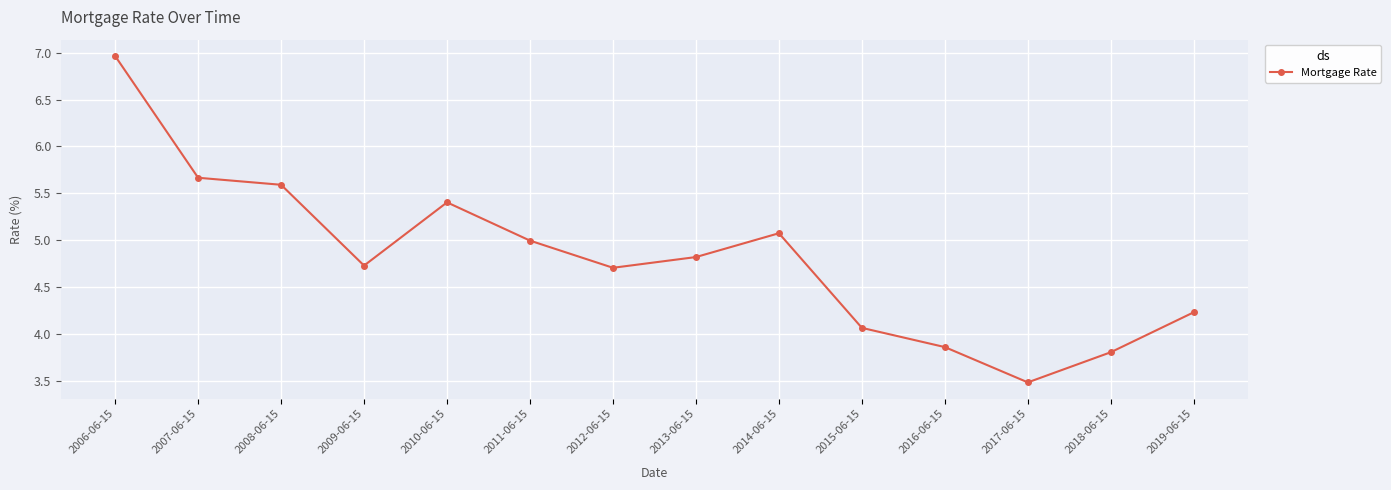

What is the sum of the values at 2006-06-15 and 2007-06-15?

12.6